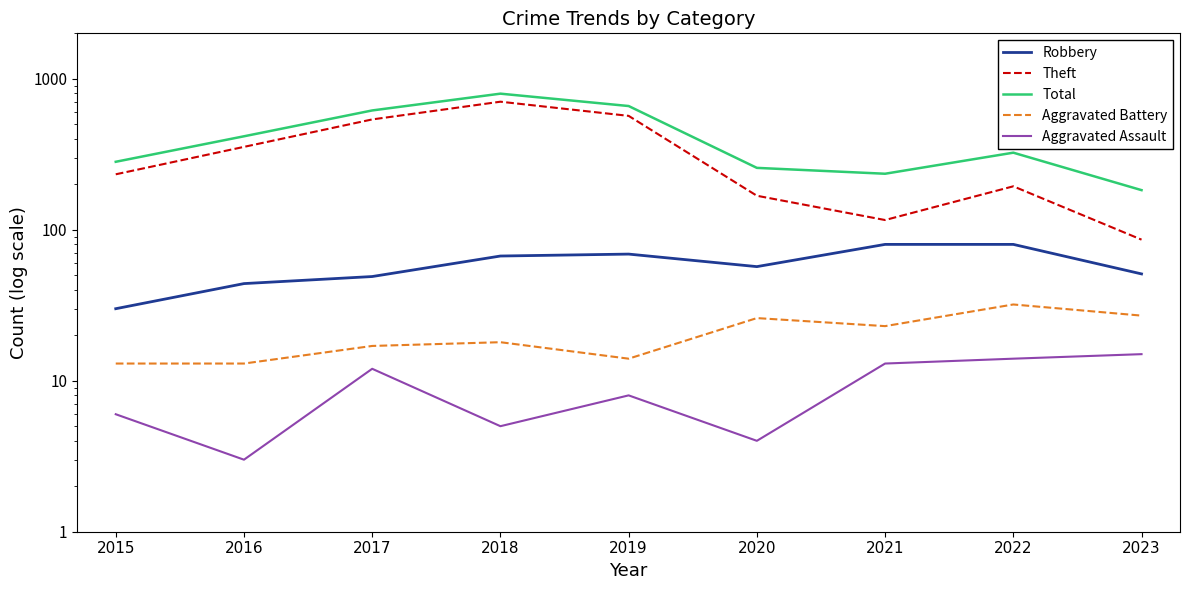

Reading left to right, transcribe all the data shown in this chart.

Robbery: 2015=30	2016=44	2017=49	2018=67	2019=69	2020=57	2021=80	2022=80	2023=51
Theft: 2015=233	2016=354	2017=538	2018=705	2019=568	2020=168	2021=116	2022=194	2023=86
Total: 2015=282	2016=416	2017=617	2018=797	2019=660	2020=257	2021=235	2022=324	2023=183
Aggravated Battery: 2015=13	2016=13	2017=17	2018=18	2019=14	2020=26	2021=23	2022=32	2023=27
Aggravated Assault: 2015=6	2016=3	2017=12	2018=5	2019=8	2020=4	2021=13	2022=14	2023=15